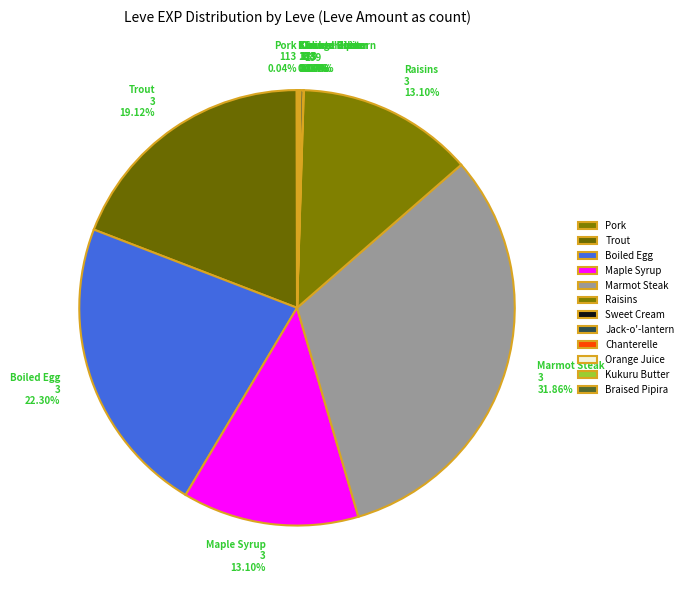

Does any single category account for the majority?

No